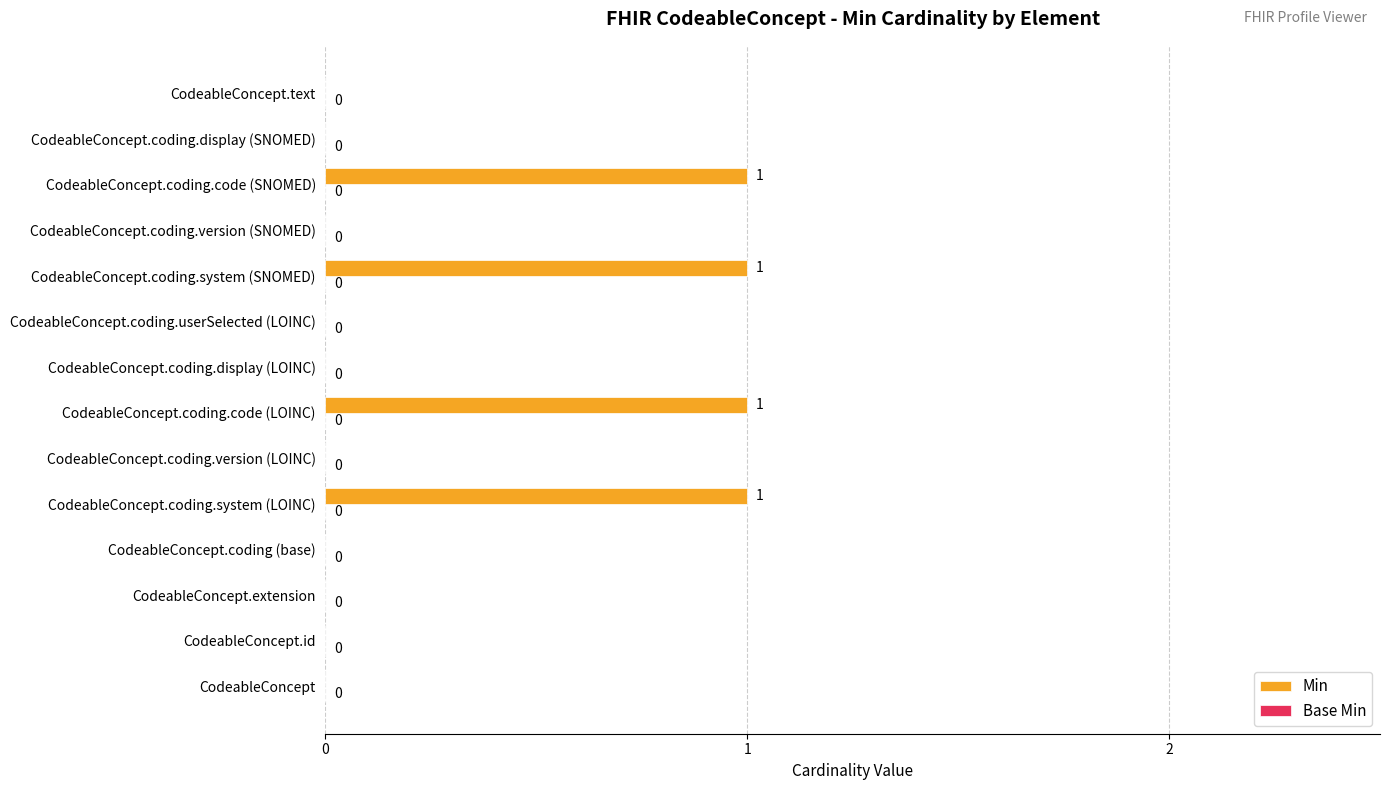

Reading bottom to top, extract all data points from this chart.

CodeableConcept=0	CodeableConcept.id=0	CodeableConcept.extension=0	CodeableConcept.coding (base)=0	CodeableConcept.coding.system (LOINC)=1	CodeableConcept.coding.version (LOINC)=0	CodeableConcept.coding.code (LOINC)=1	CodeableConcept.coding.display (LOINC)=0	CodeableConcept.coding.userSelected (LOINC)=0	CodeableConcept.coding.system (SNOMED)=1	CodeableConcept.coding.version (SNOMED)=0	CodeableConcept.coding.code (SNOMED)=1	CodeableConcept.coding.display (SNOMED)=0	CodeableConcept.text=0